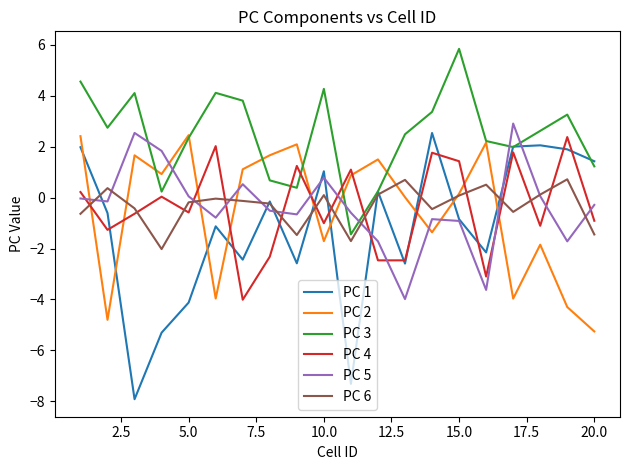

How many lines are shown in the chart?

6